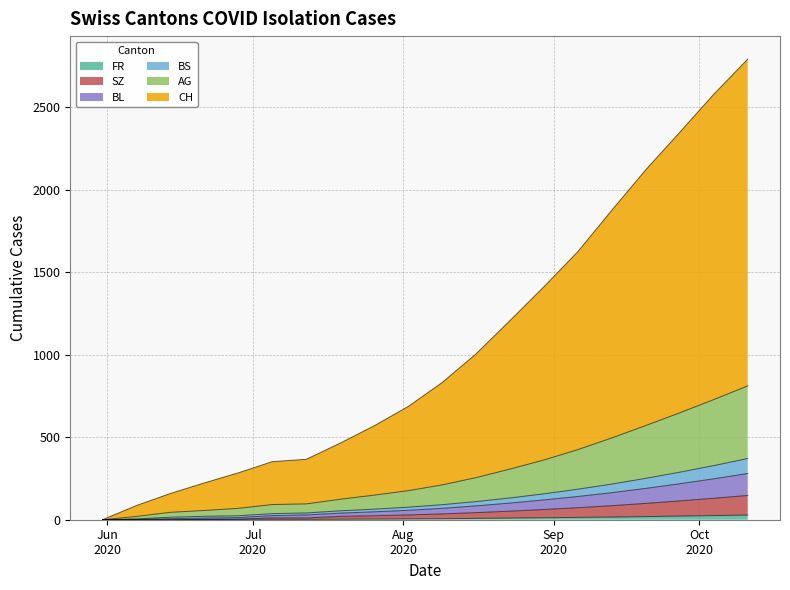

The BL series shows 57 at 2020-07-19. True or false?

False